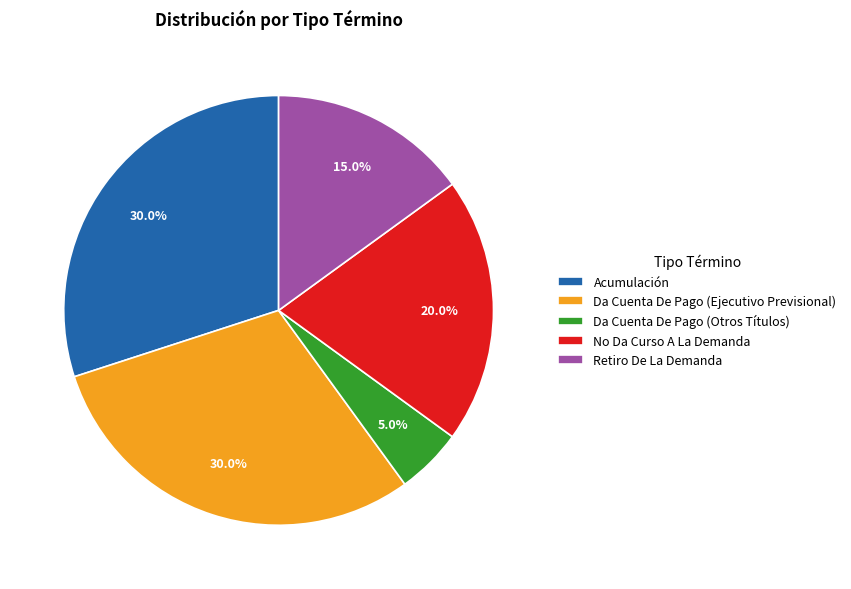

Is there a majority slice in this chart?

No